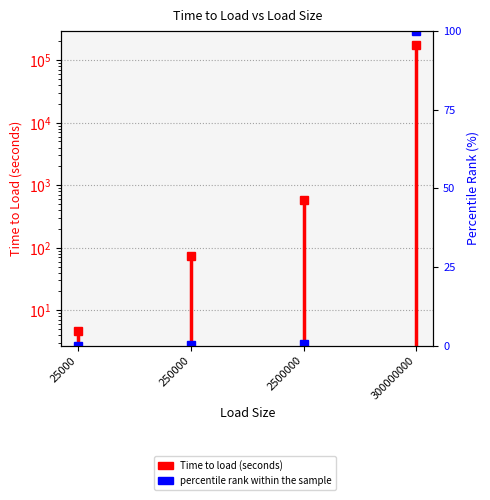

True or false: the data shows 0.3 at 2500000.

True